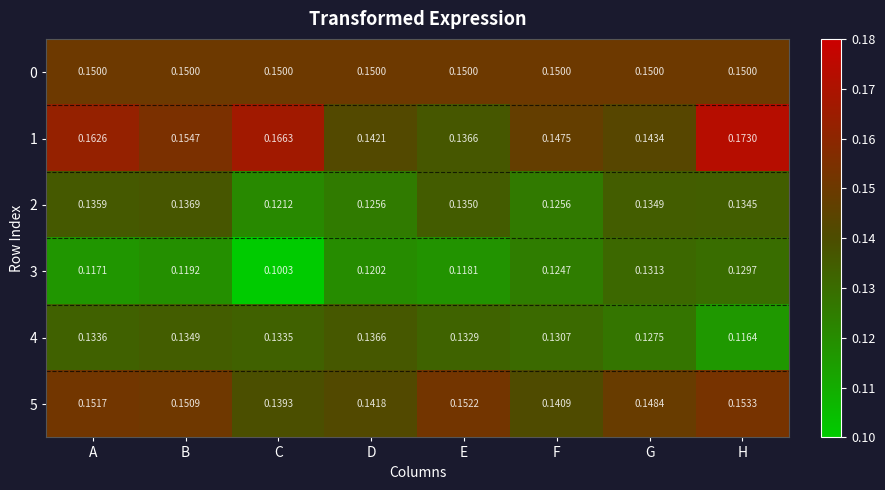

Rank the series at B from highest to lowest value.

1, 5, 0, 2, 4, 3